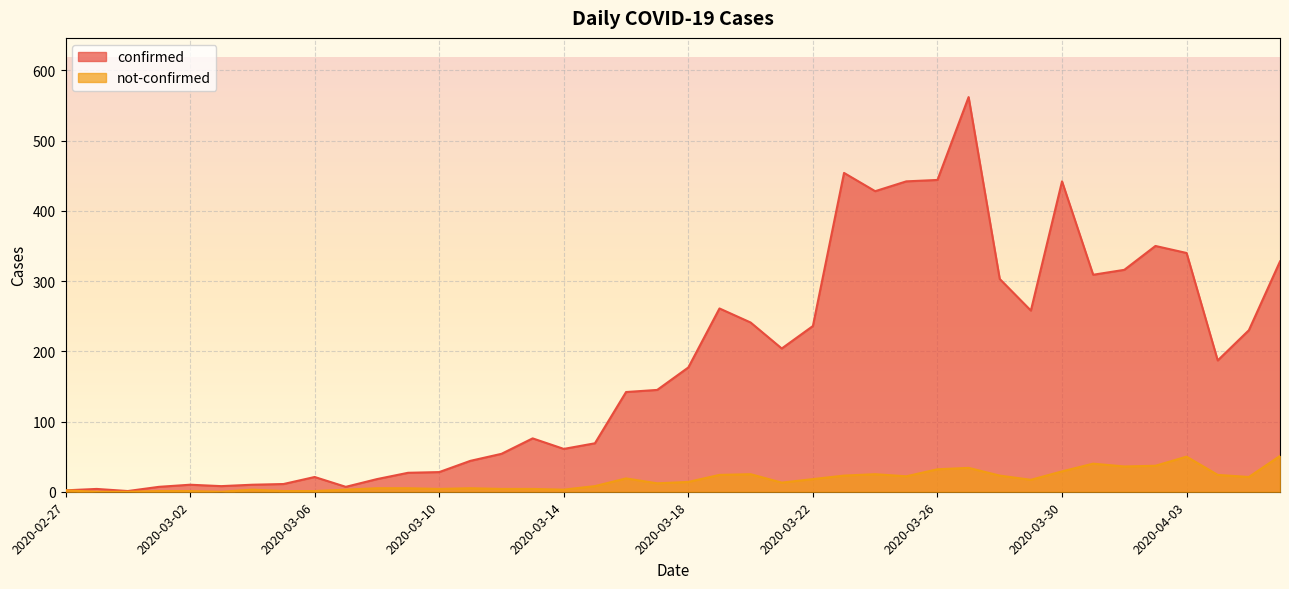

Where is the first local maximum for confirmed?

2020-02-28